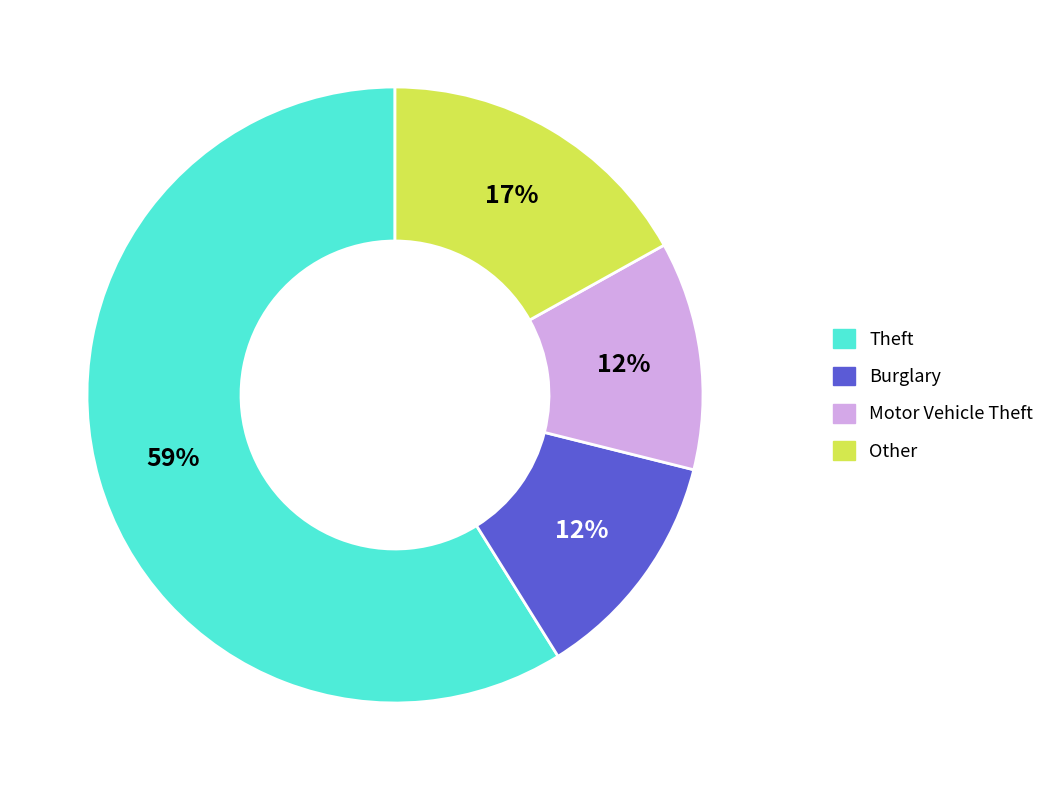

Combined, do Other and Theft account for over 50%?

Yes